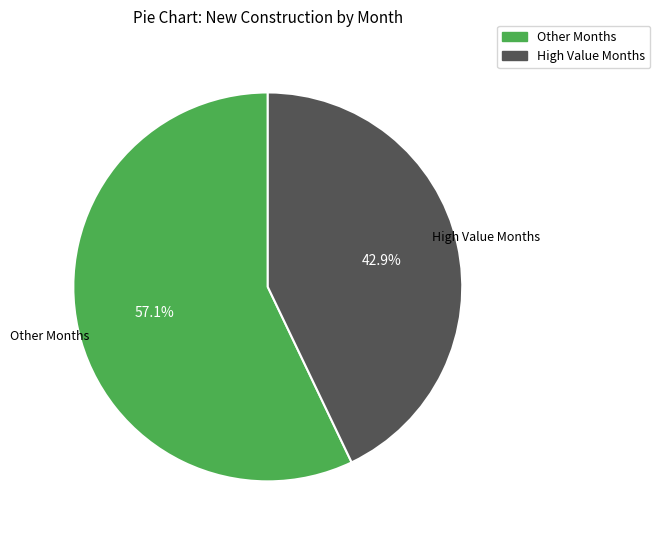

Is there any slice that represents more than half of the pie?

Yes